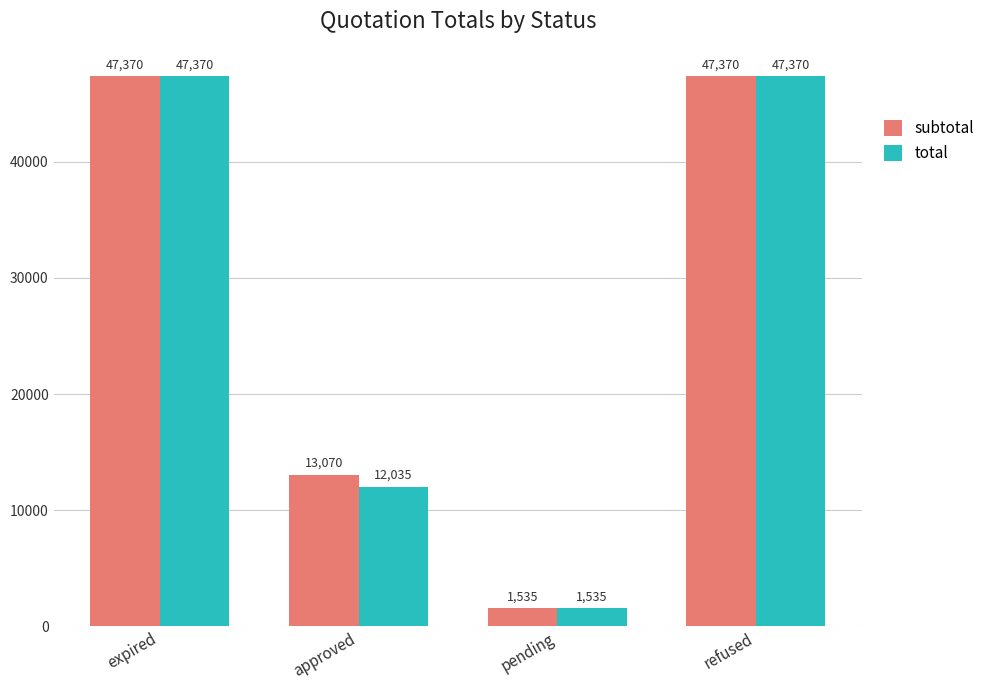

Reading left to right, what are all the values shown in this chart?

subtotal: expired=47370.0	approved=13070.0	pending=1535.0	refused=47370.0
total: expired=47370.0	approved=12035.0	pending=1535.0	refused=47370.0